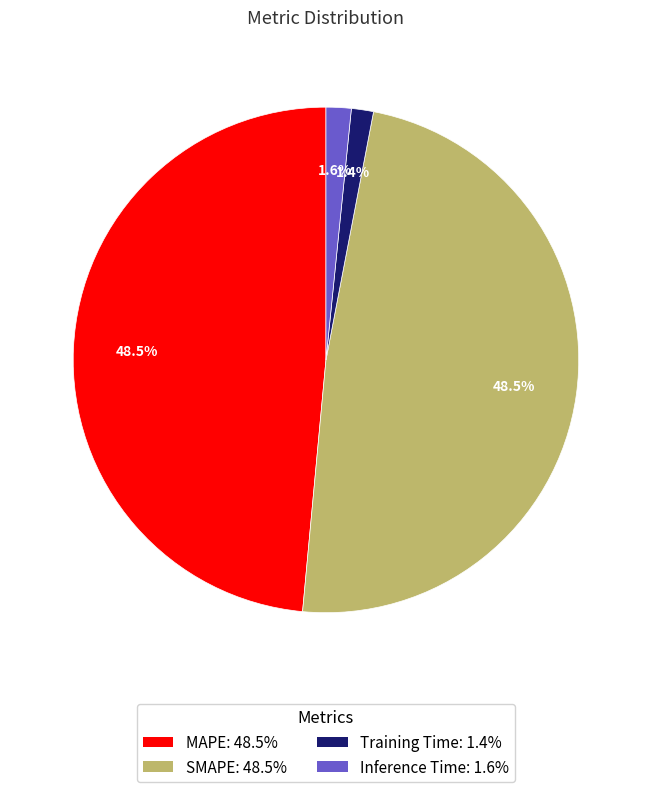

Is there any slice that represents more than half of the pie?

No